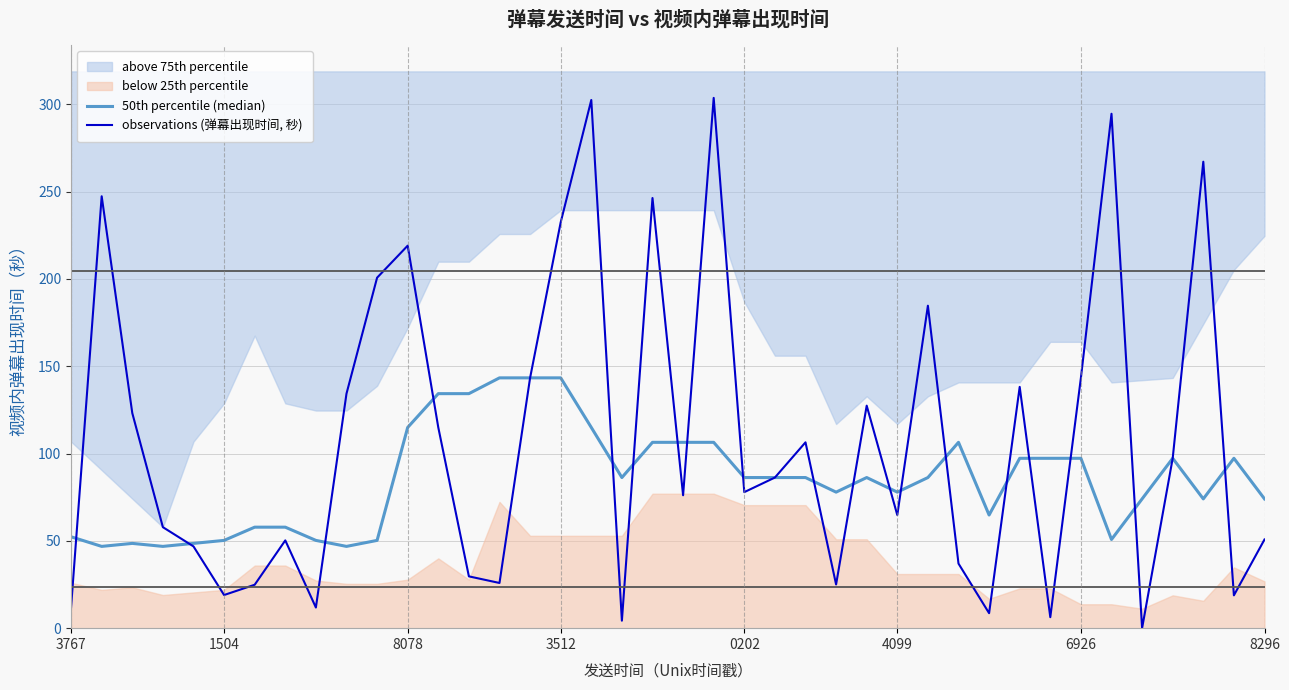

How many interior local peaks does the 50th percentile (median) series have?

5